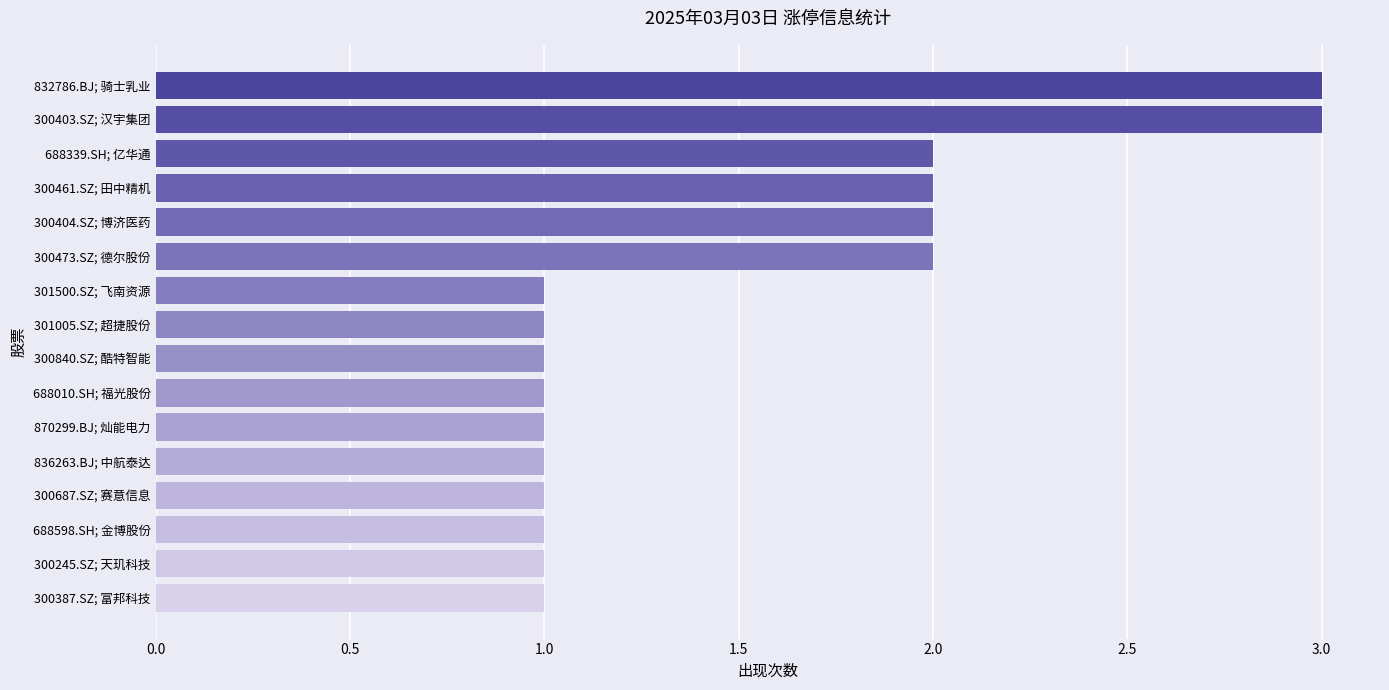

What is the maximum value shown in the chart?

3